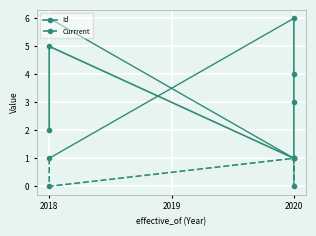

Read the Id value at 2020.

3